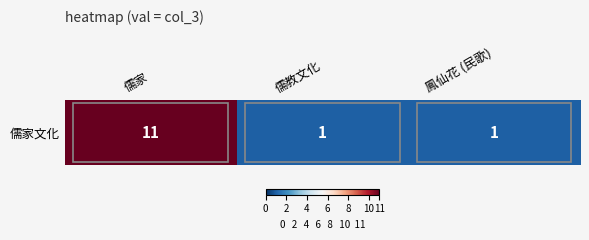

List the labels in order of value, smallest first.

儒教文化, 鳳仙花 (民歌), 儒家